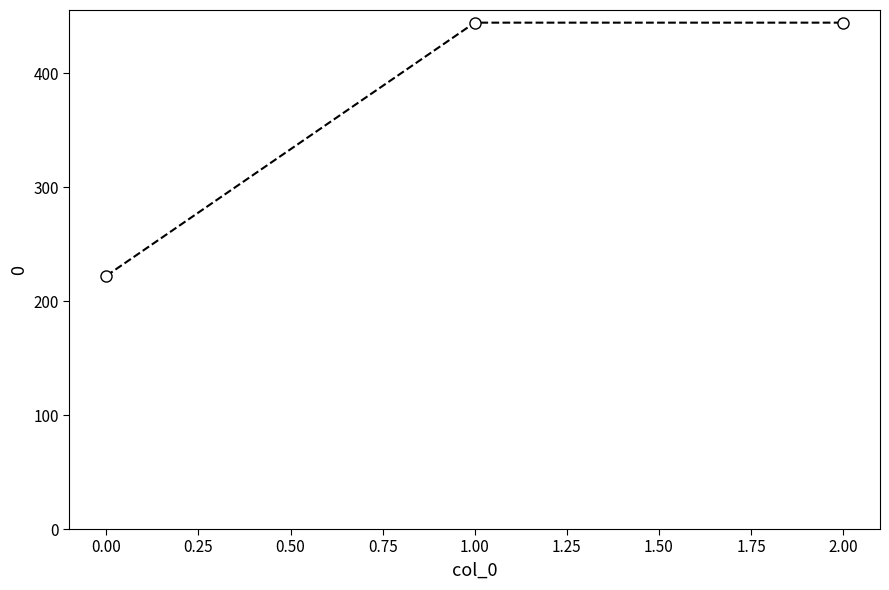

Reading left to right, transcribe all the data shown in this chart.

0.00=222.2	1.00=444.4	2.00=444.4